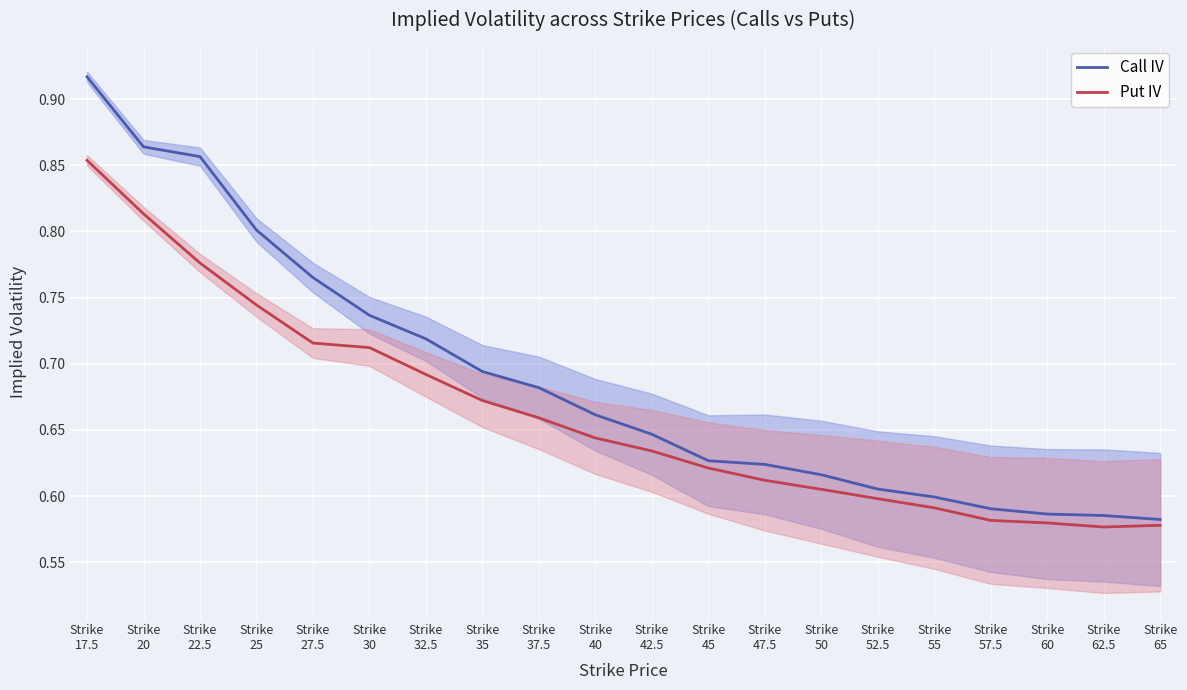

Which series has the widest spread of values?

Call IV